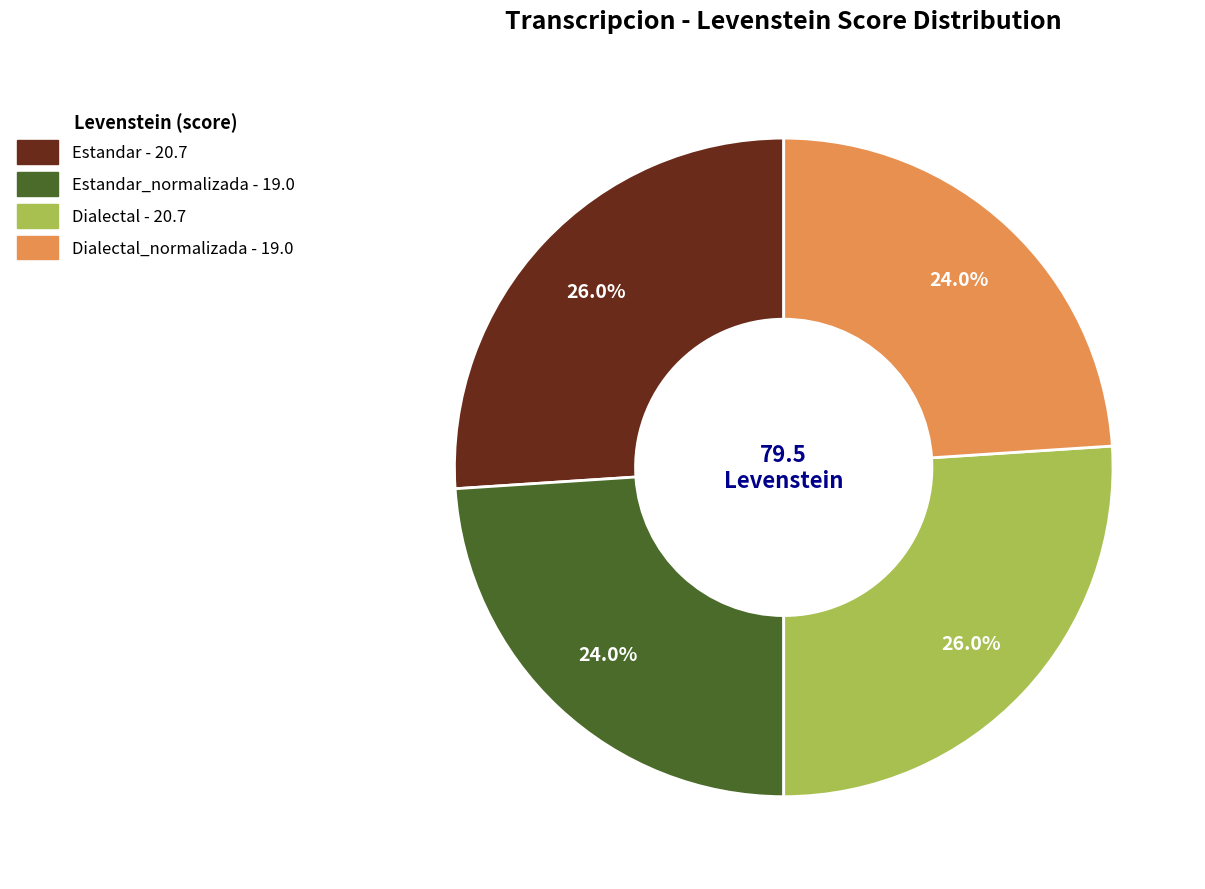

How many slices are in this pie chart?

4